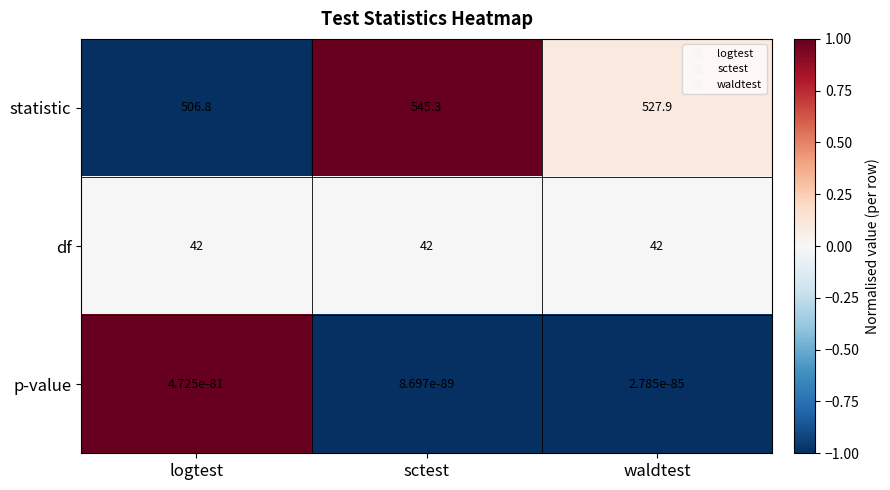

What is the total value across all series at waldtest?

569.9